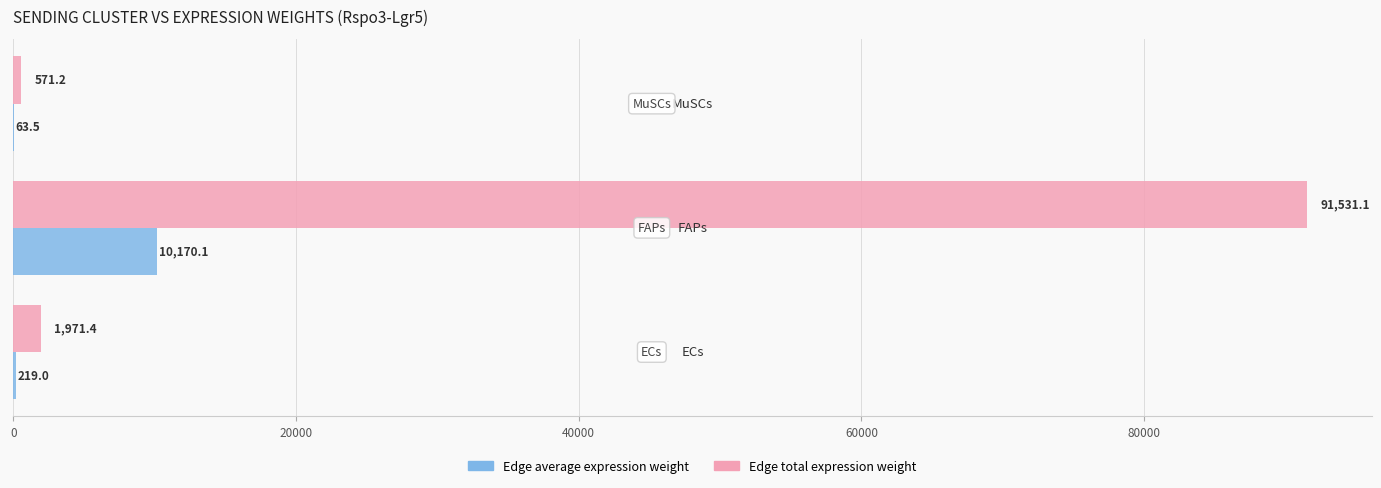

Which series has the largest total across all categories?

Edge total expression weight